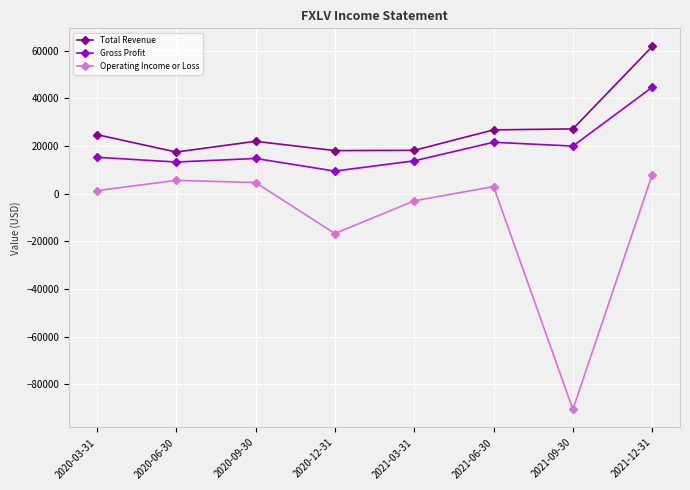

How many values in Operating Income or Loss are above zero?

5